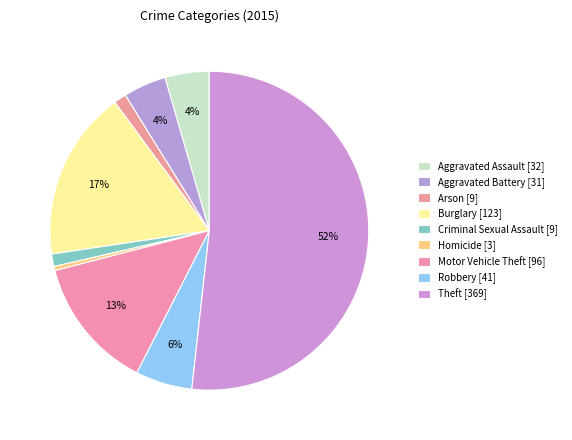

What is the ratio of the value at Criminal Sexual Assault to the value at Burglary?

0.1